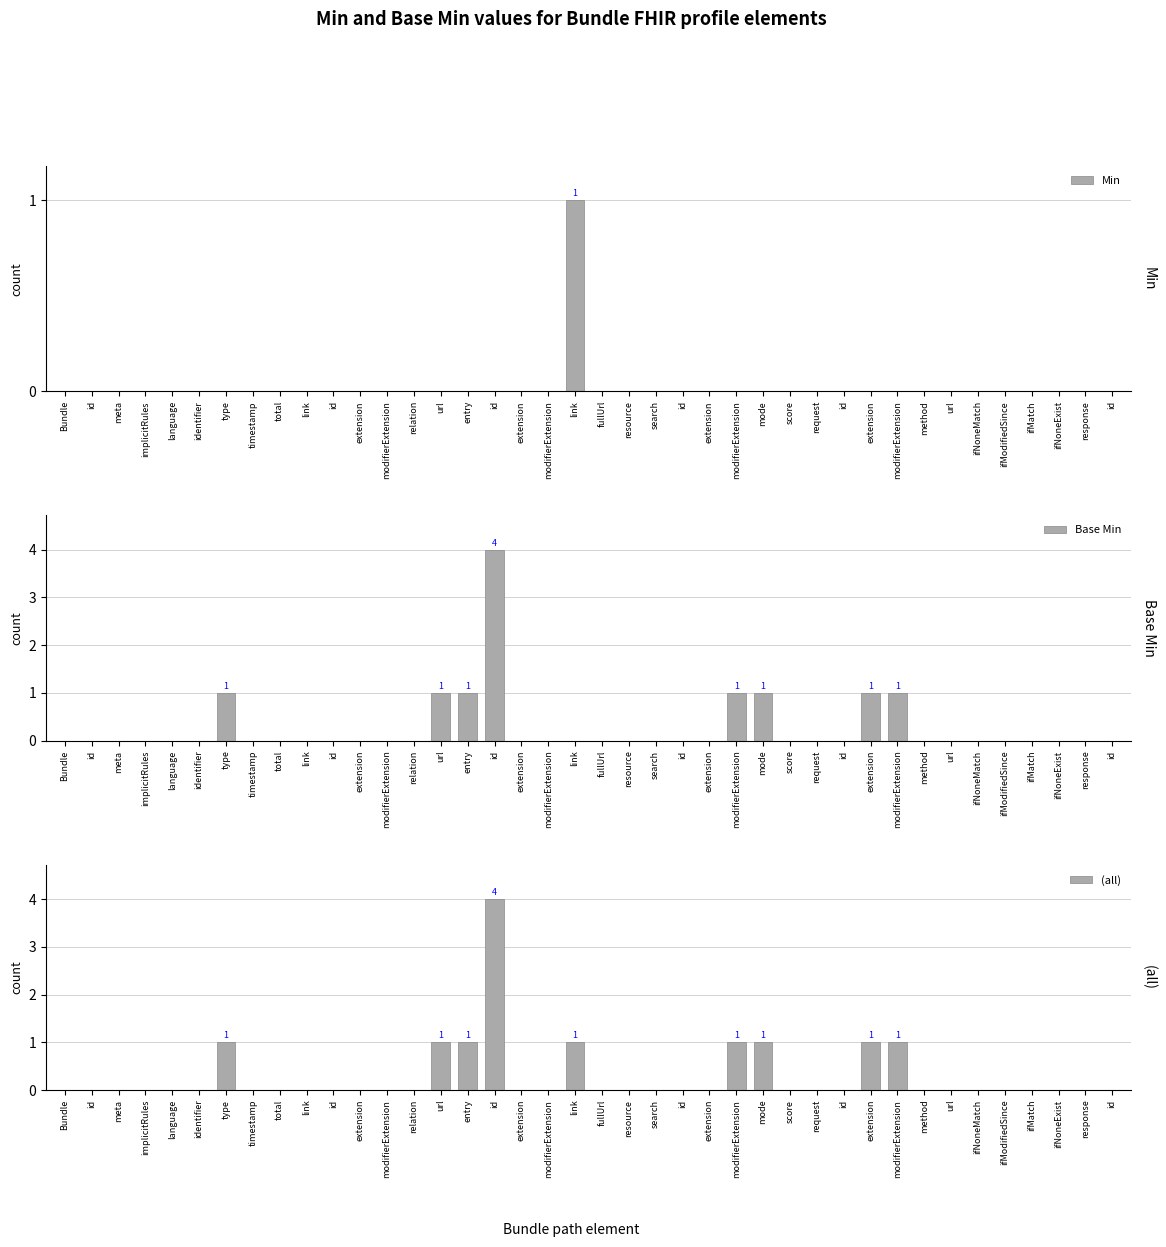

Which category has the highest value across all series?

id